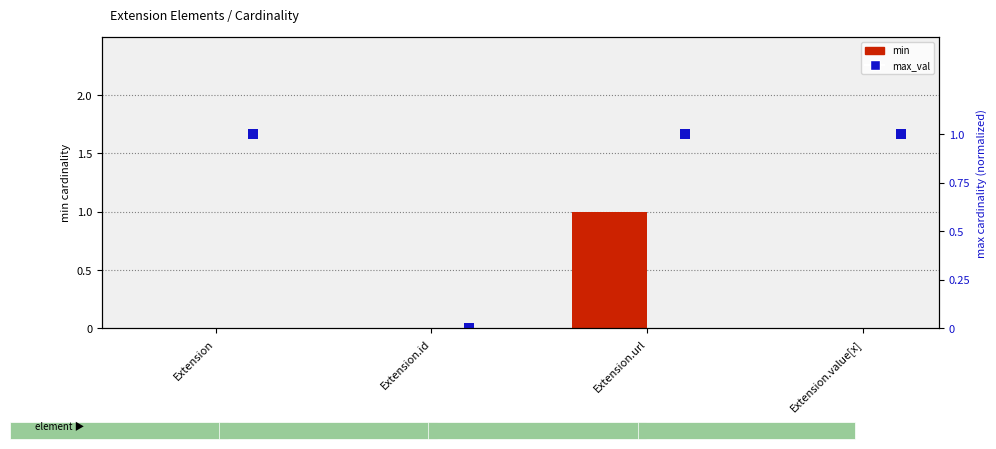

How many groups of bars are there?

4